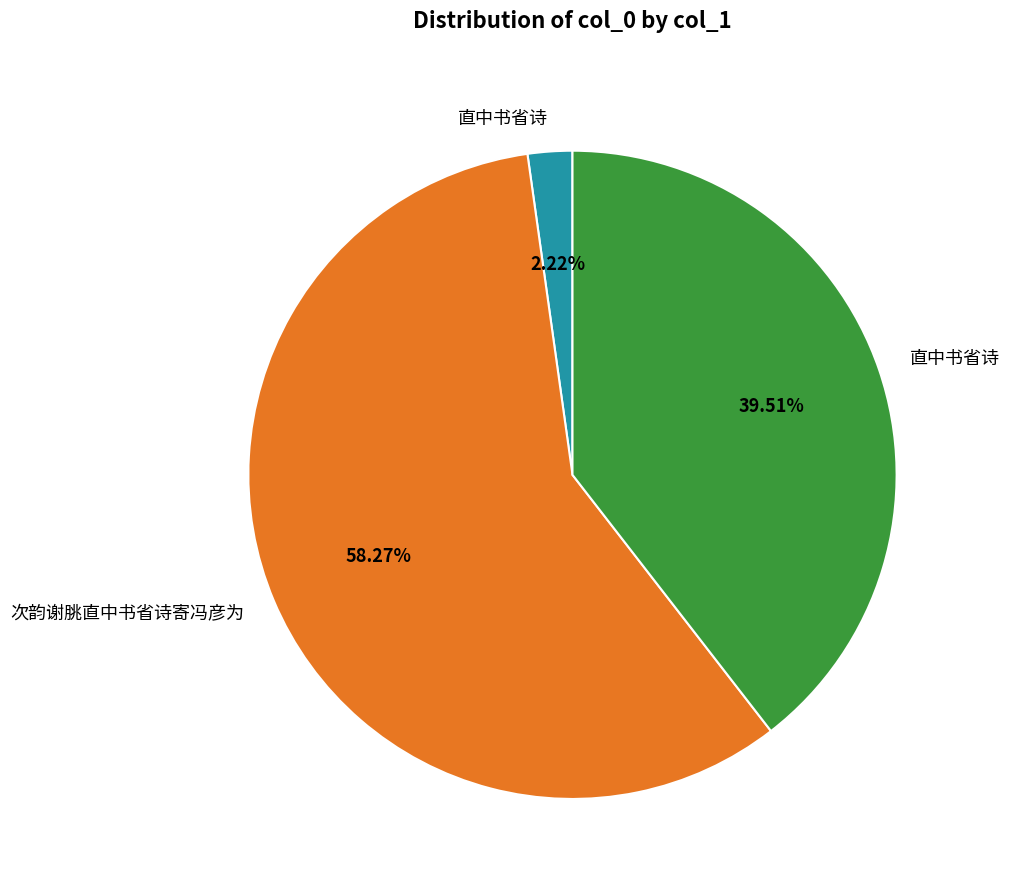

Is there any slice that represents more than half of the pie?

Yes